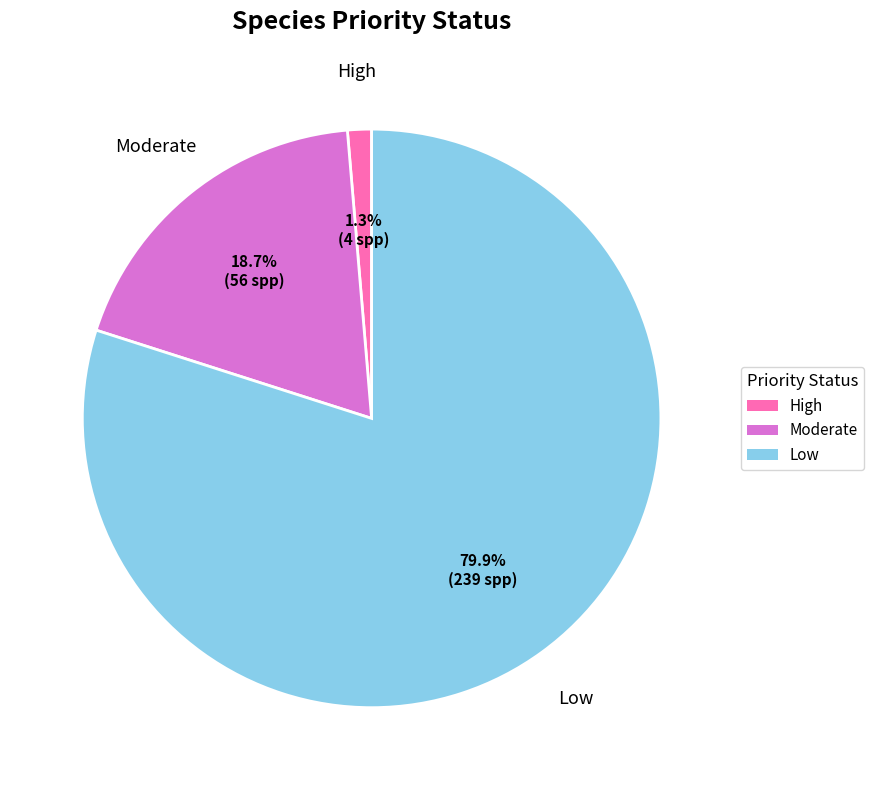

Which slice is the smallest?

High